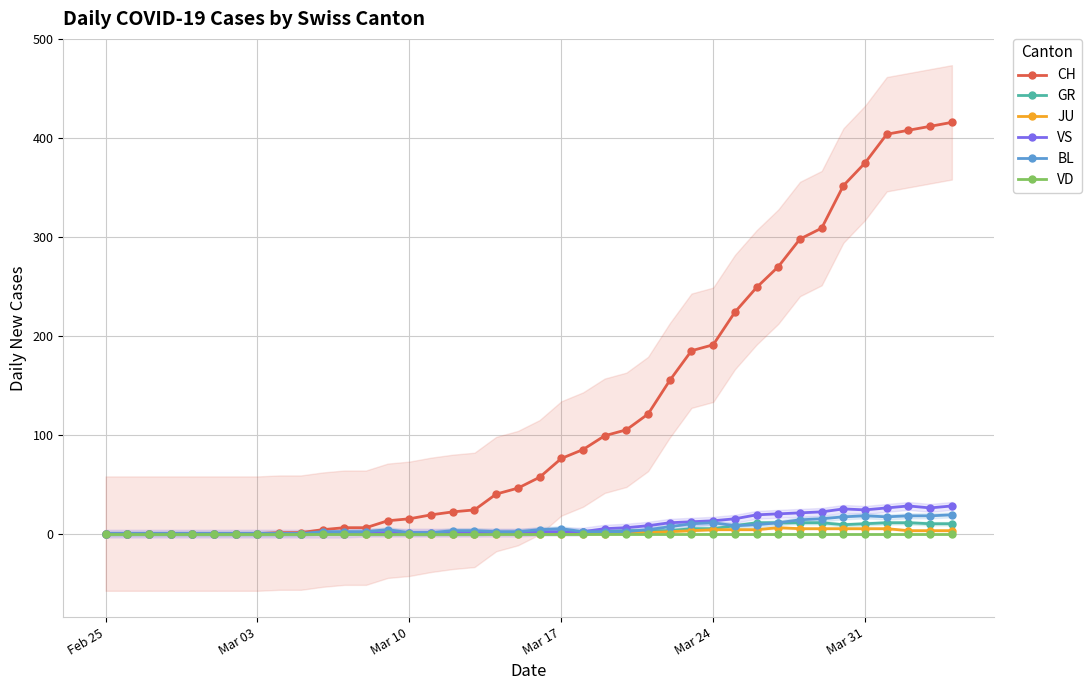

What is the greatest value displayed?

416